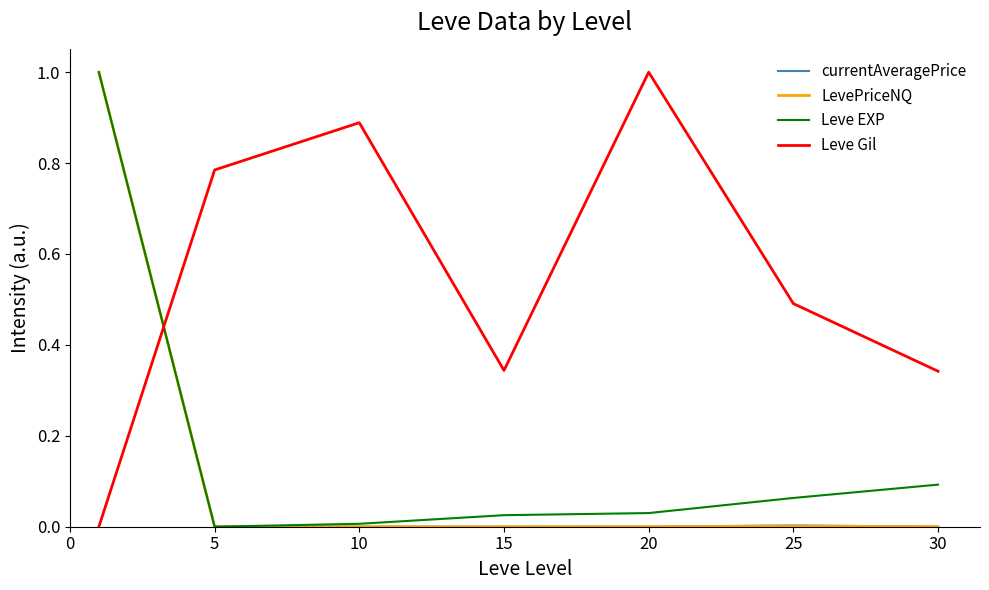

At how many categories does at least one series exceed 0?

7